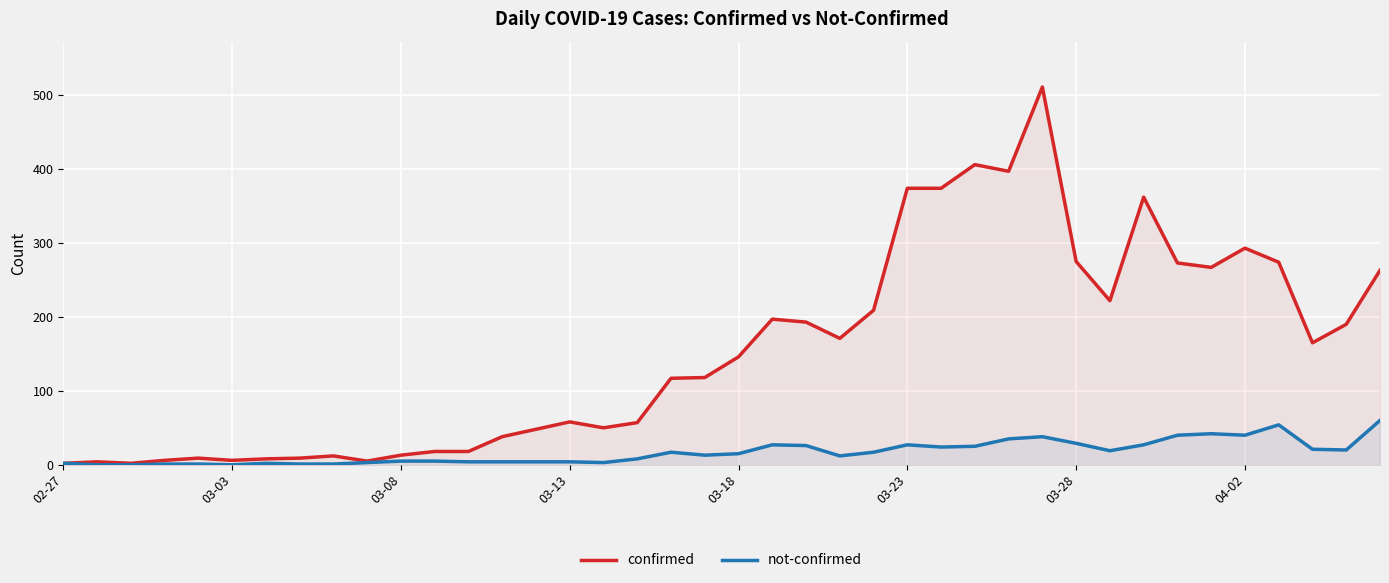

How many lines are shown in the chart?

2